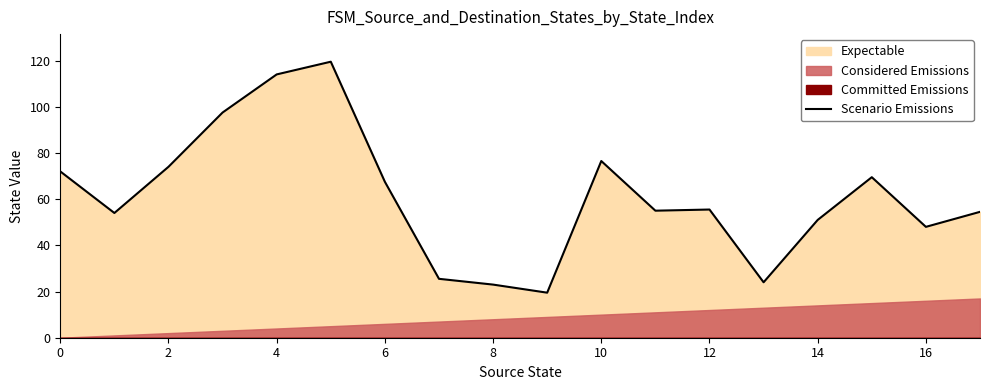

The value of Scenario Emissions at 16 is 48.0. True or false?

True